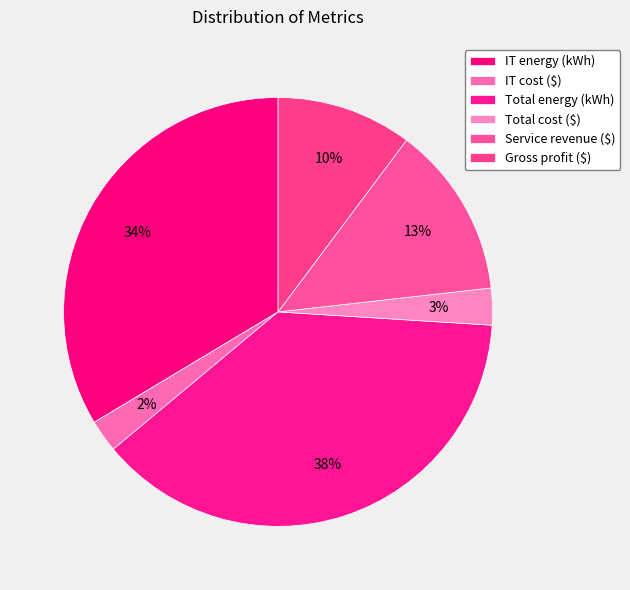

How many segments does this pie chart have?

6